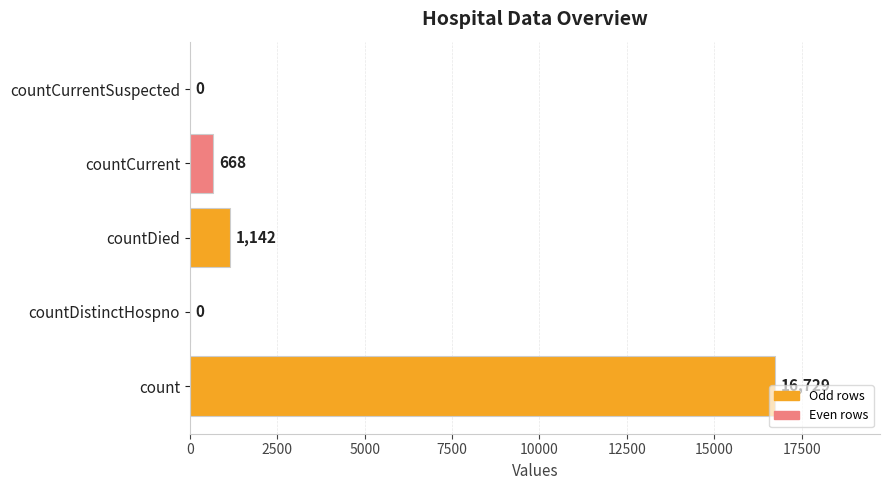

Count the number of data series in this chart.

1